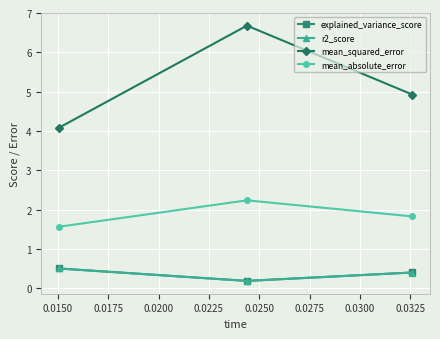

What is the value of the explained_variance_score point at the 2nd from the left?

0.2